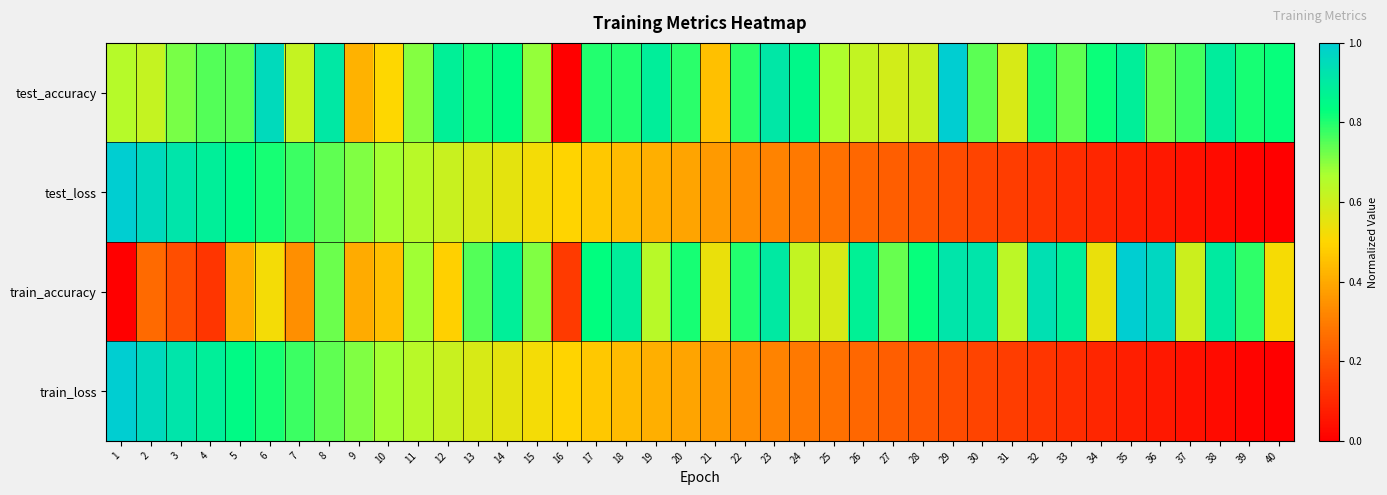

Which label corresponds to the smallest value in the chart?

16